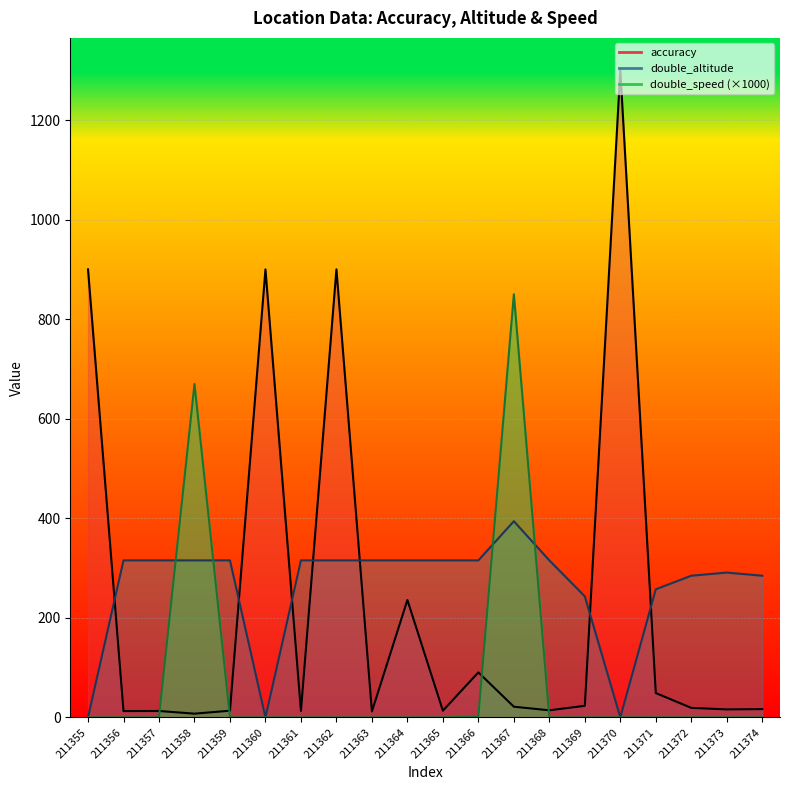

What is the difference between the highest and lowest values at 211366?

313.7